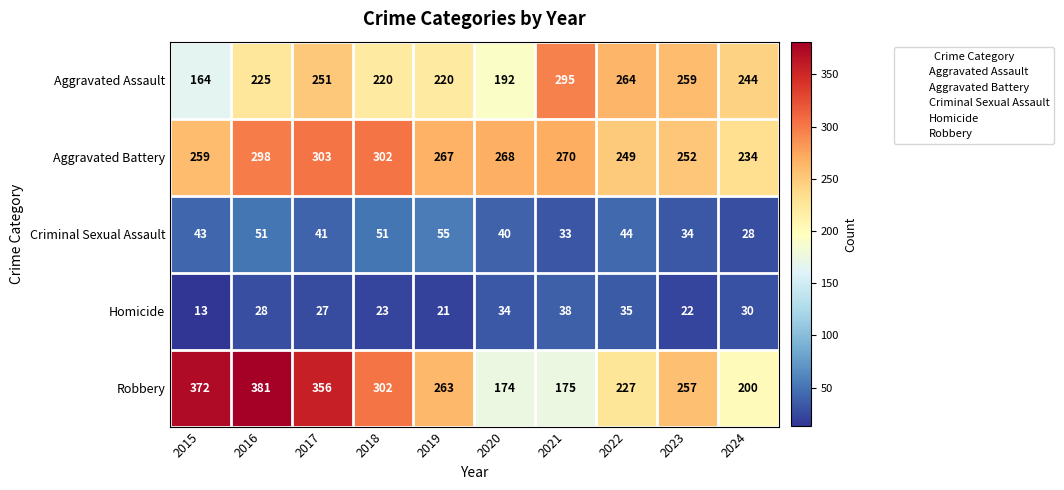

Rank the series by their maximum value, from lowest to highest.

Homicide, Criminal Sexual Assault, Aggravated Assault, Aggravated Battery, Robbery